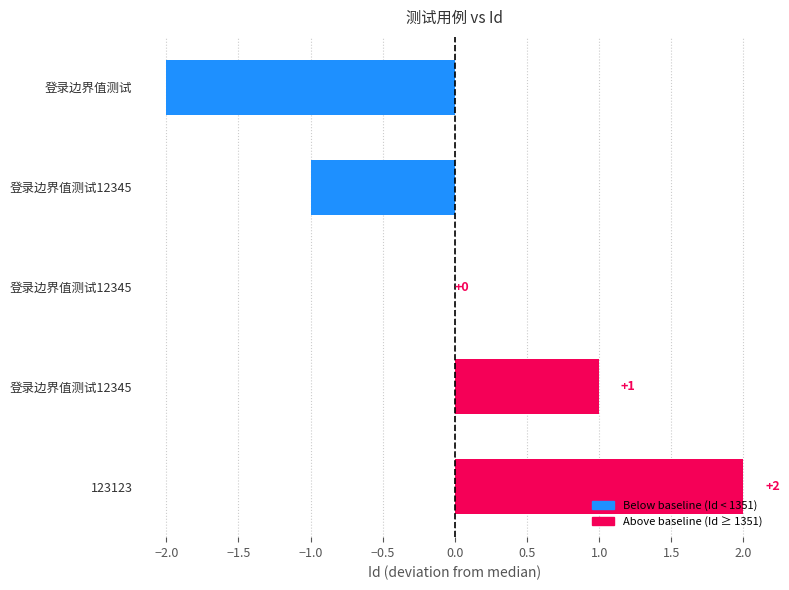

List the labels in order of value, smallest first.

登录边界值测试, 登录边界值测试12345, 登录边界值测试12345, 登录边界值测试12345, 123123